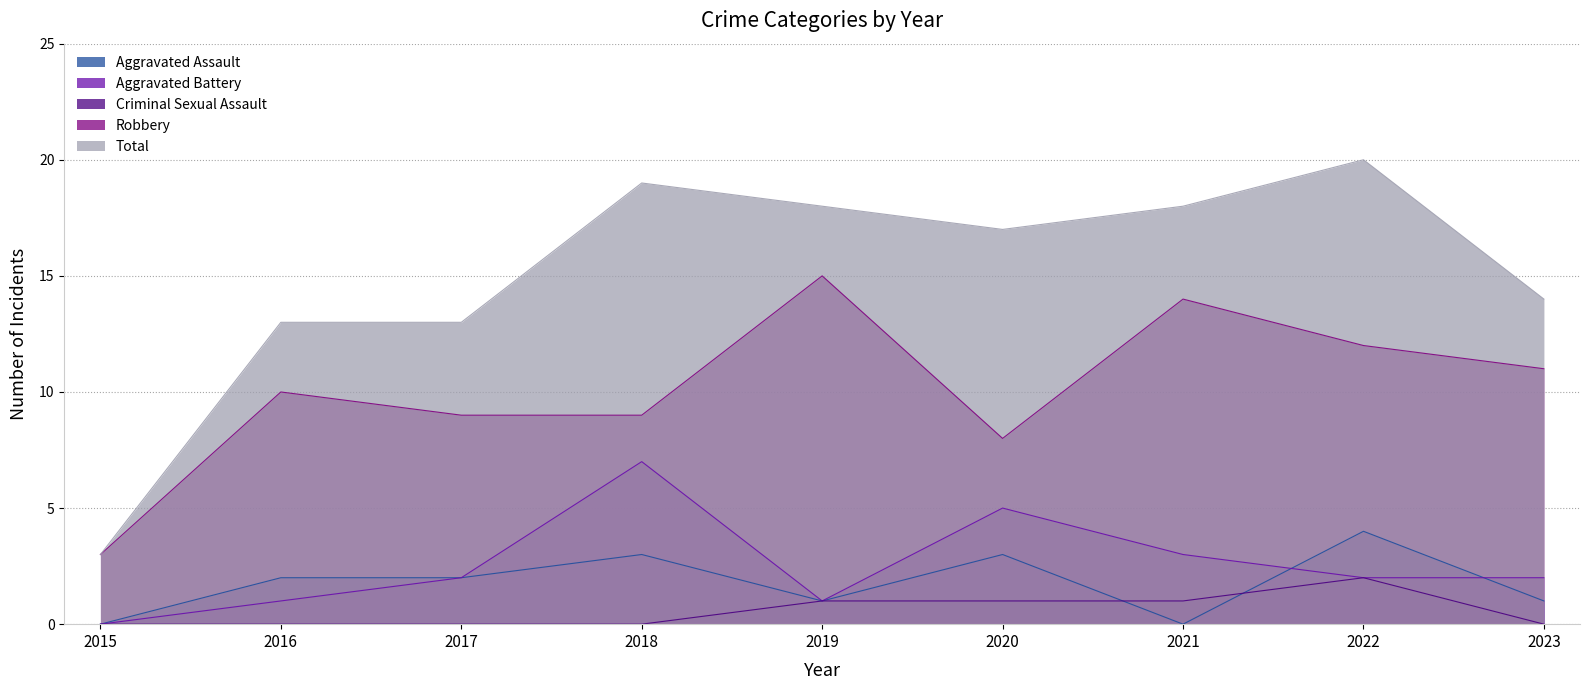

True or false: Robbery and Total intersect in this chart.

False